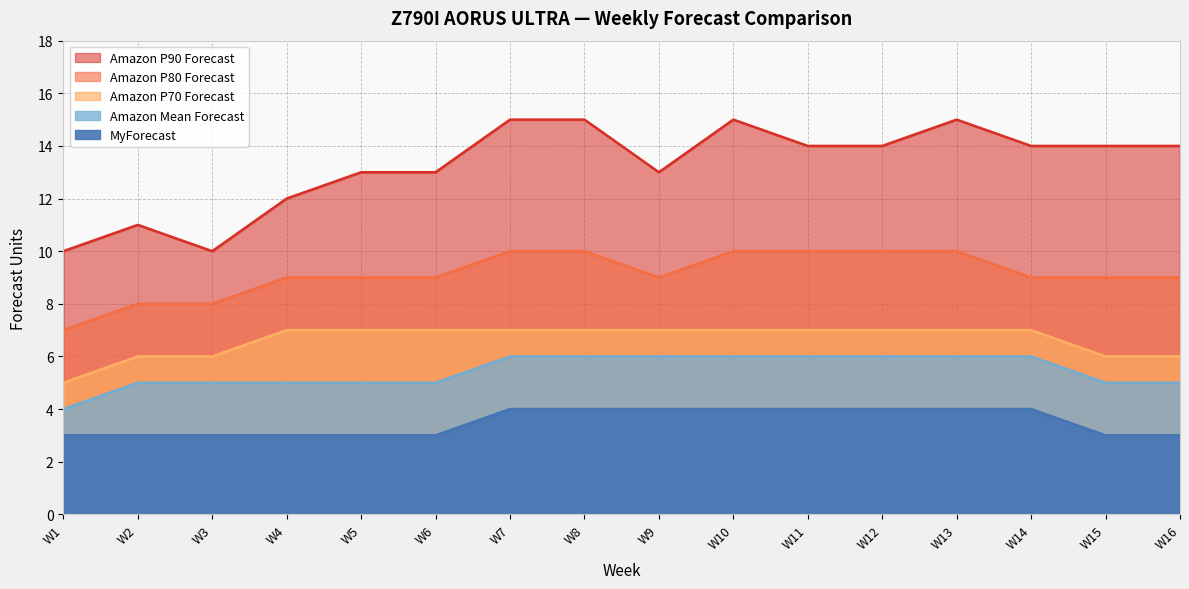

What is the maximum value shown in the chart?

15